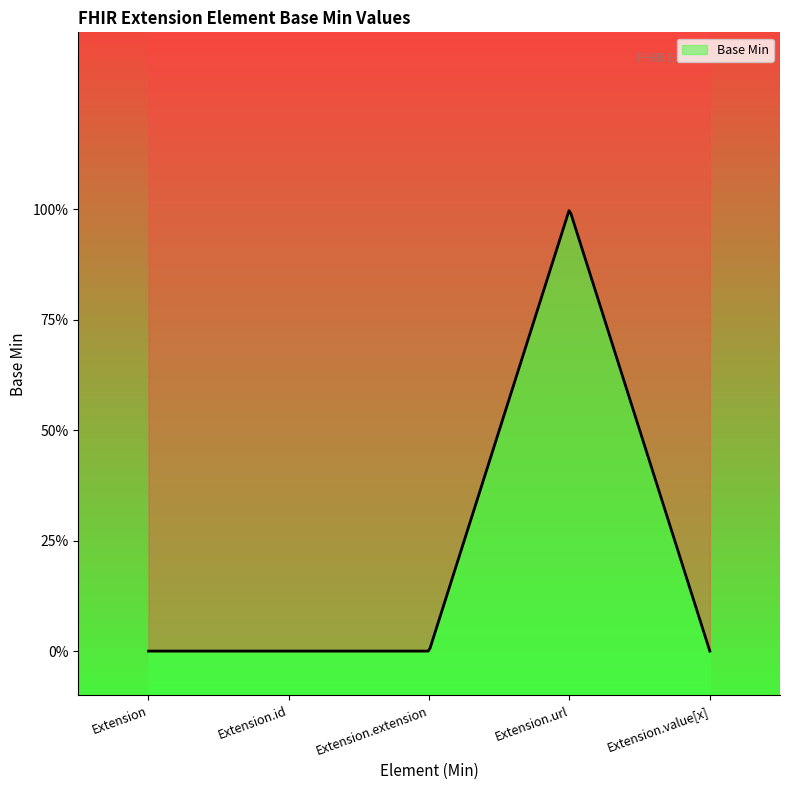

The chart shows a value of 0 at Extension.id. True or false?

True